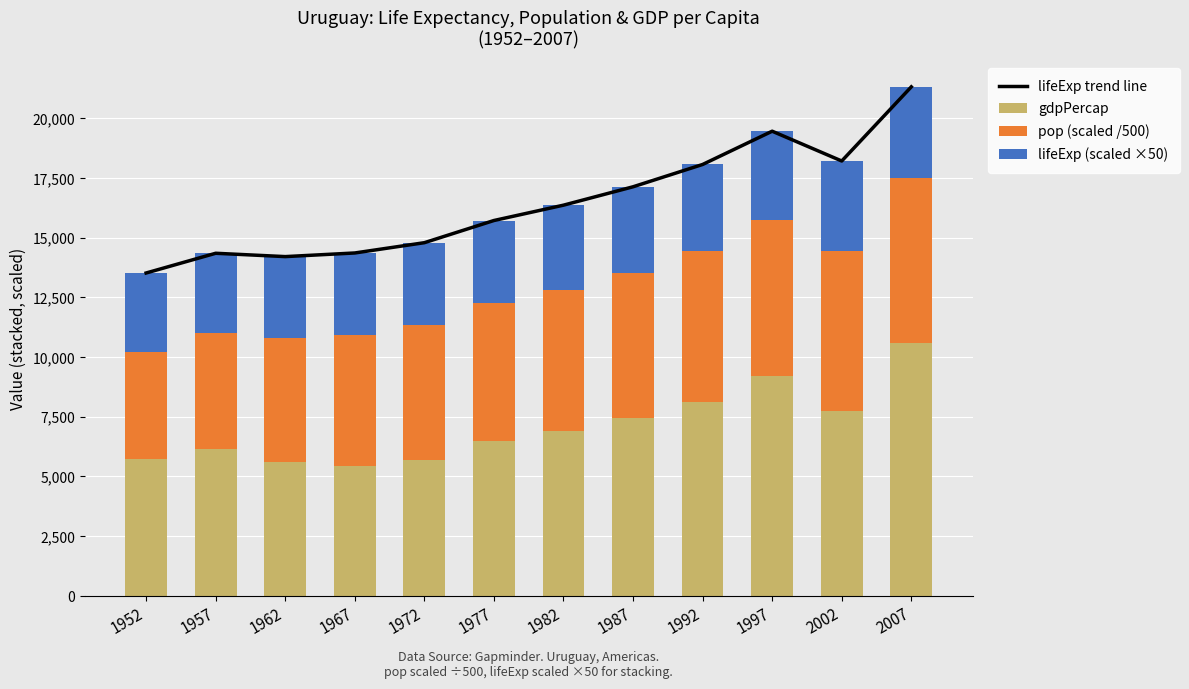

What are all the series names shown in the legend?

lifeExp trend line, gdpPercap, pop (scaled /500), lifeExp (scaled ×50)